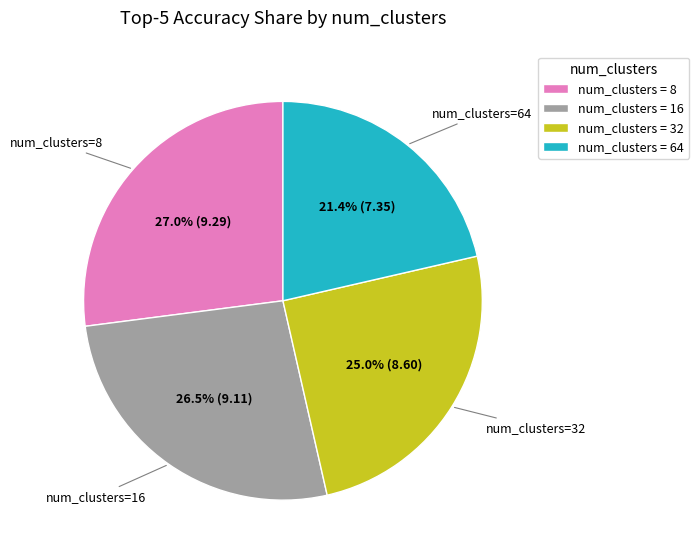

Which category has the biggest portion of the pie?

num_clusters=8